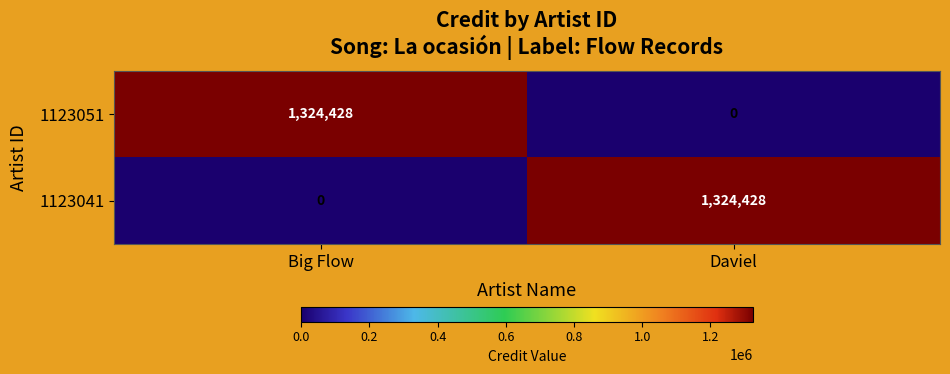

Reading left to right, list all the values displayed in this chart.

1123051: 1324428	0
1123041: 0	1324428